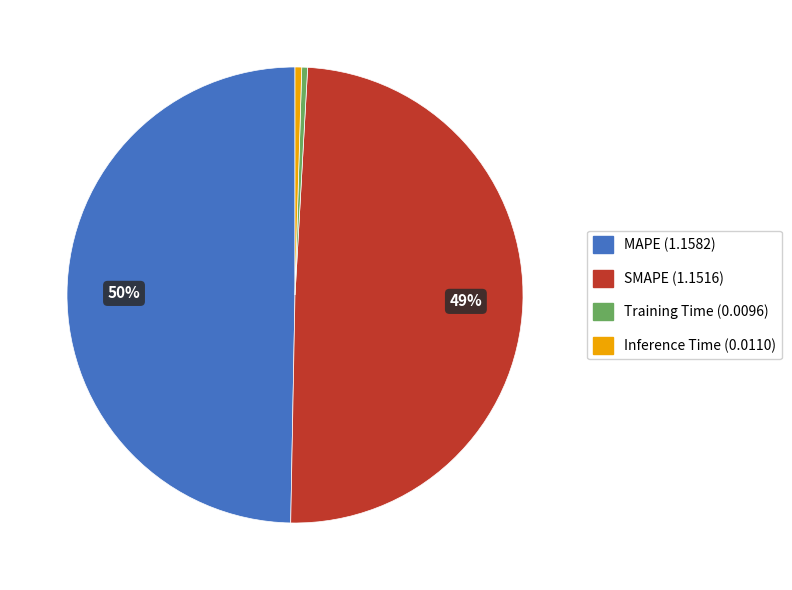

The MAPE slice represents 50% of the pie. True or false?

True